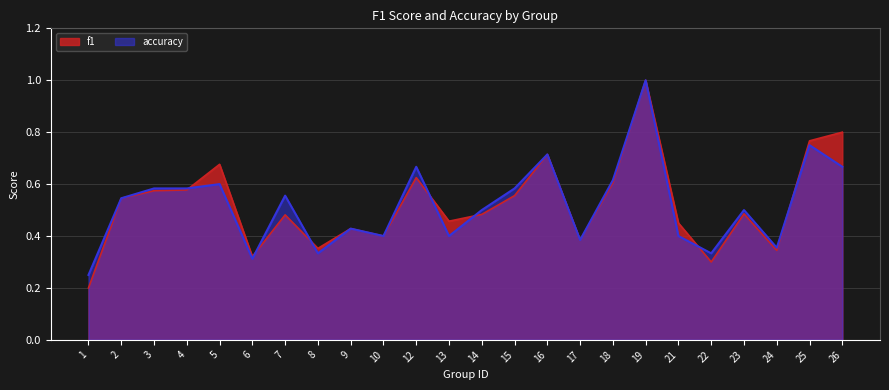

What is the value of the accuracy point at the 12th from the left?

0.4